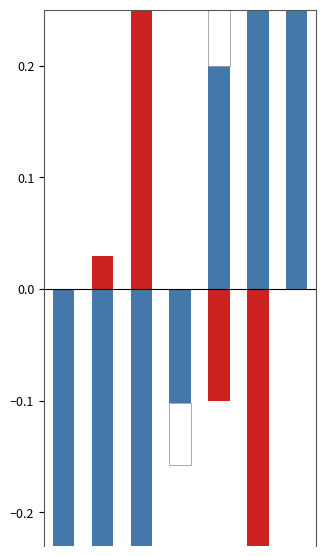

Which series changed the most between 4 and 5?

Aggravated Assault